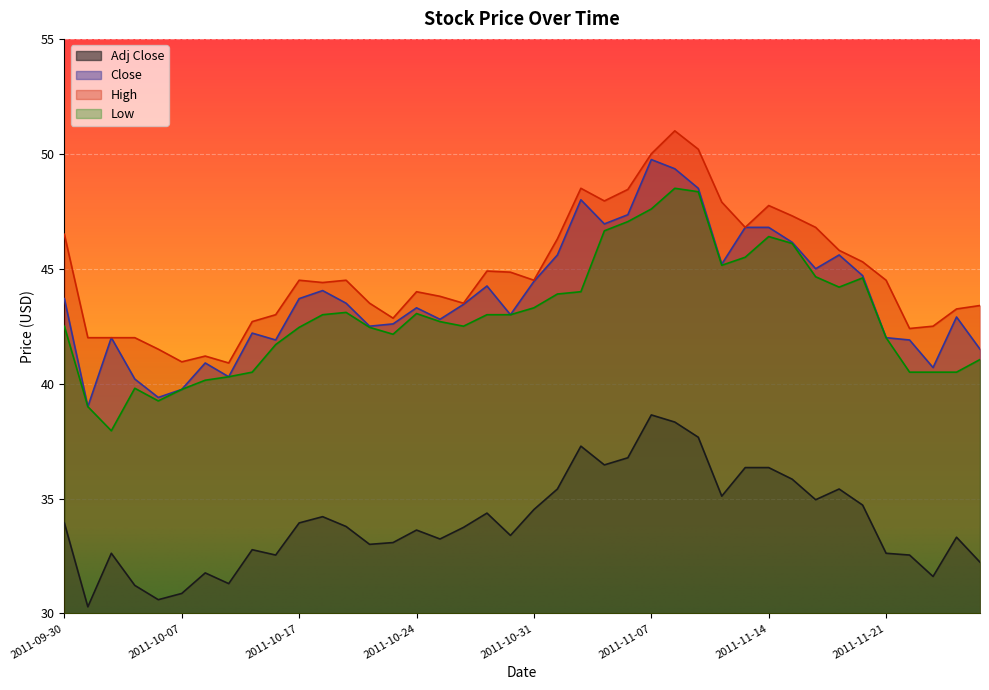

What is the difference between the low values at 2011-11-23 and 2011-11-09?

7.9